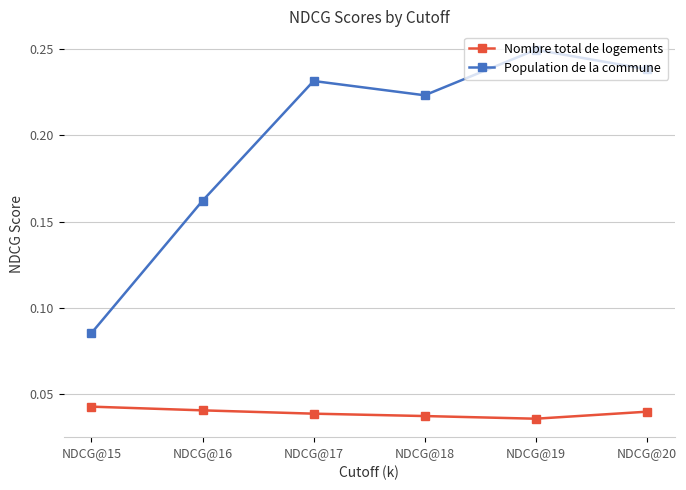

Is it true that Nombre total de logements equals 0.1 at NDCG@18?

False